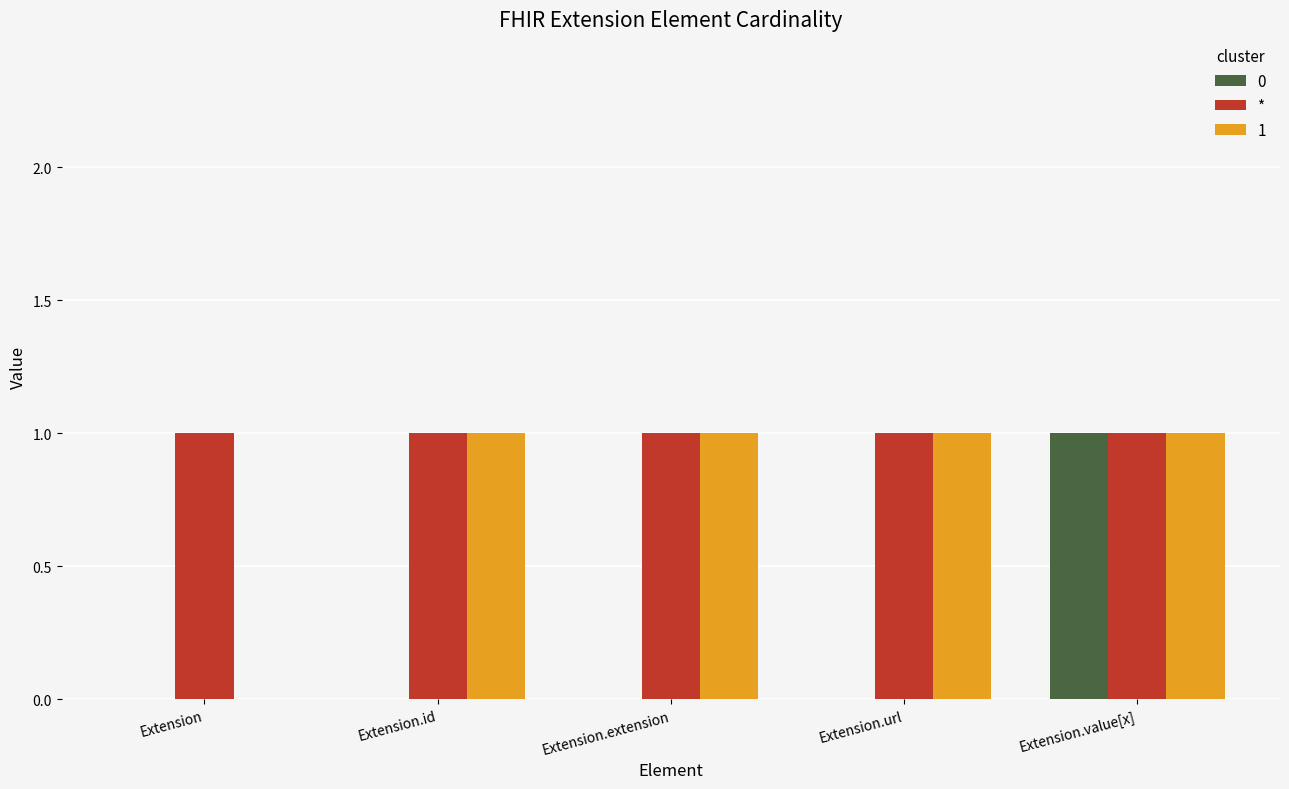

Reading left to right, transcribe all the data shown in this chart.

0: Extension=0	Extension.id=0	Extension.extension=0	Extension.url=0	Extension.value[x]=1
*: Extension=1	Extension.id=1	Extension.extension=1	Extension.url=1	Extension.value[x]=1
1: Extension=0	Extension.id=1	Extension.extension=1	Extension.url=1	Extension.value[x]=1